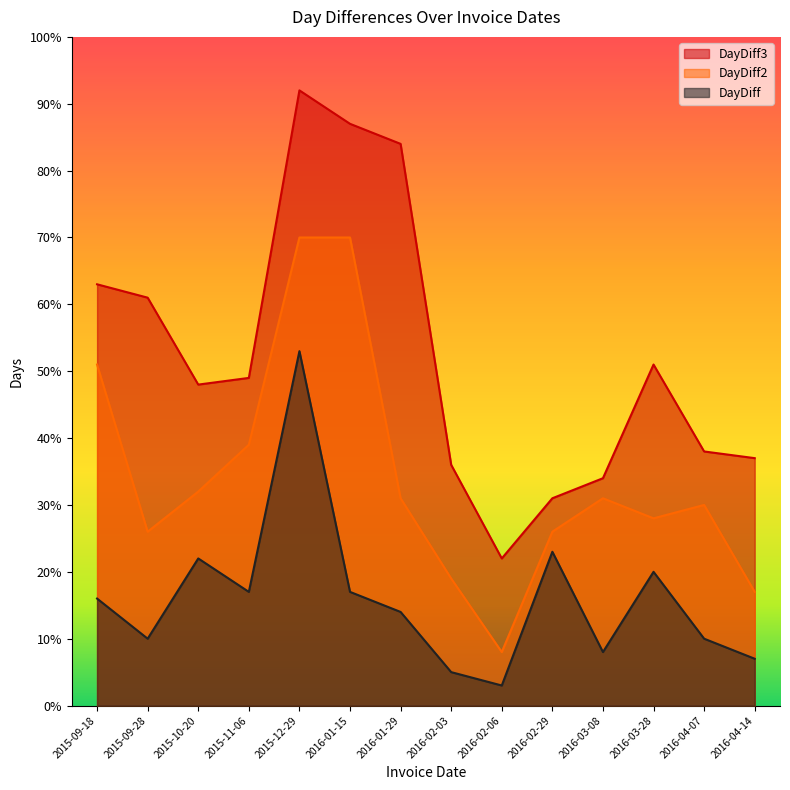

At which label does DayDiff2 first exceed 31?

2015-09-18